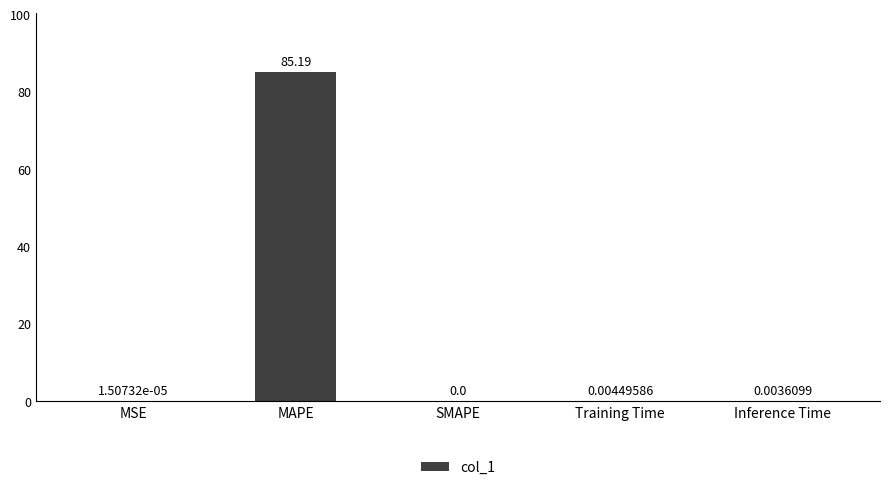

Where is the data nearest to the value 42?

Training Time